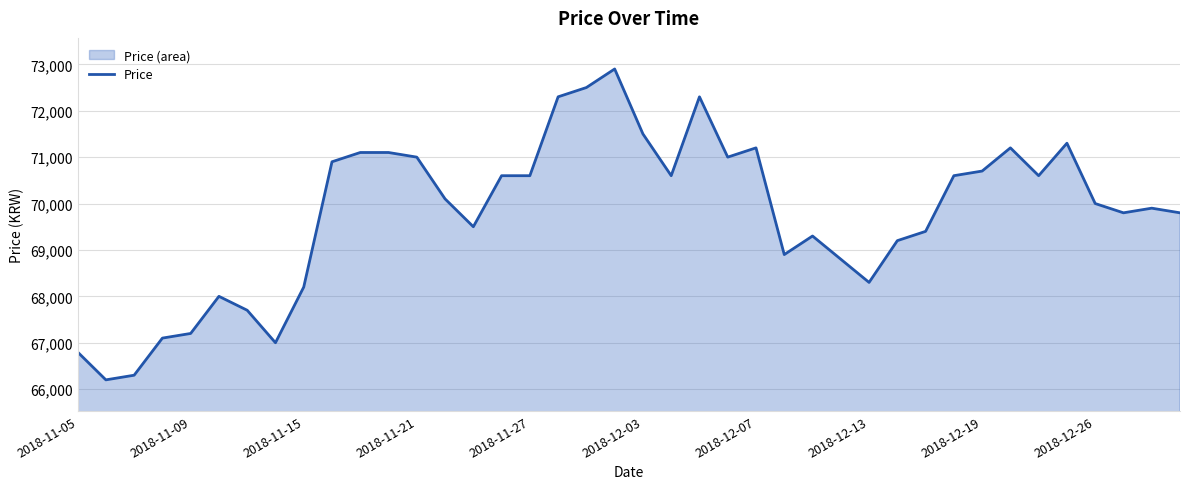

Approximately how many times larger is the value at 25 compared to 26?

1.0